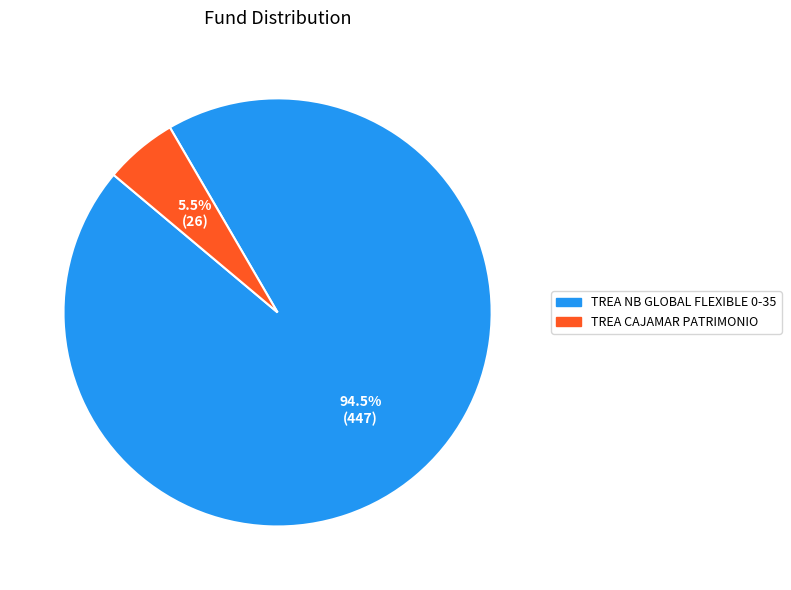

How many slices are in this pie chart?

2